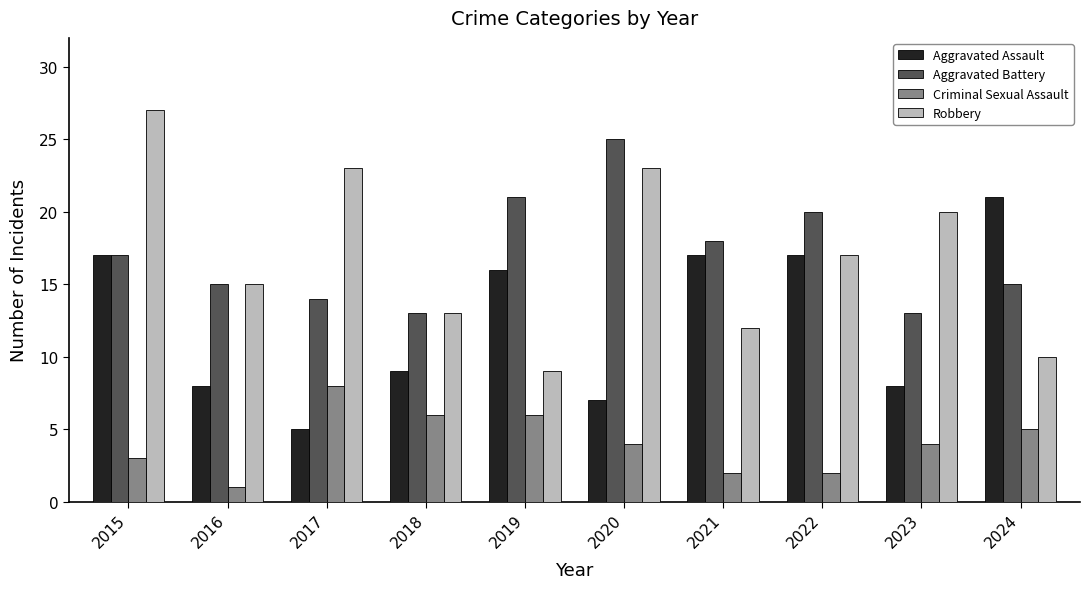

What is the greatest value displayed?

27